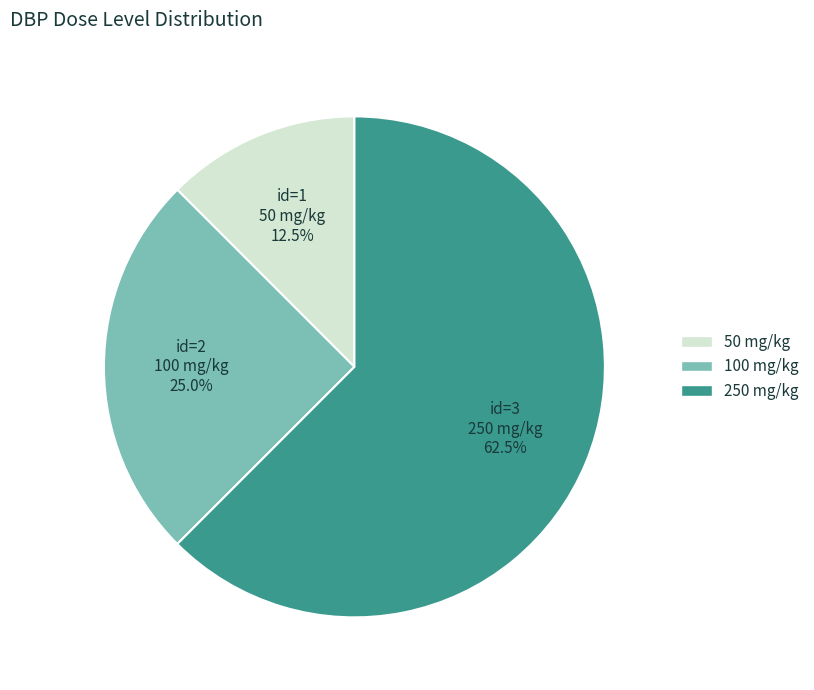

To the nearest percent, what is the average slice percentage?

33%